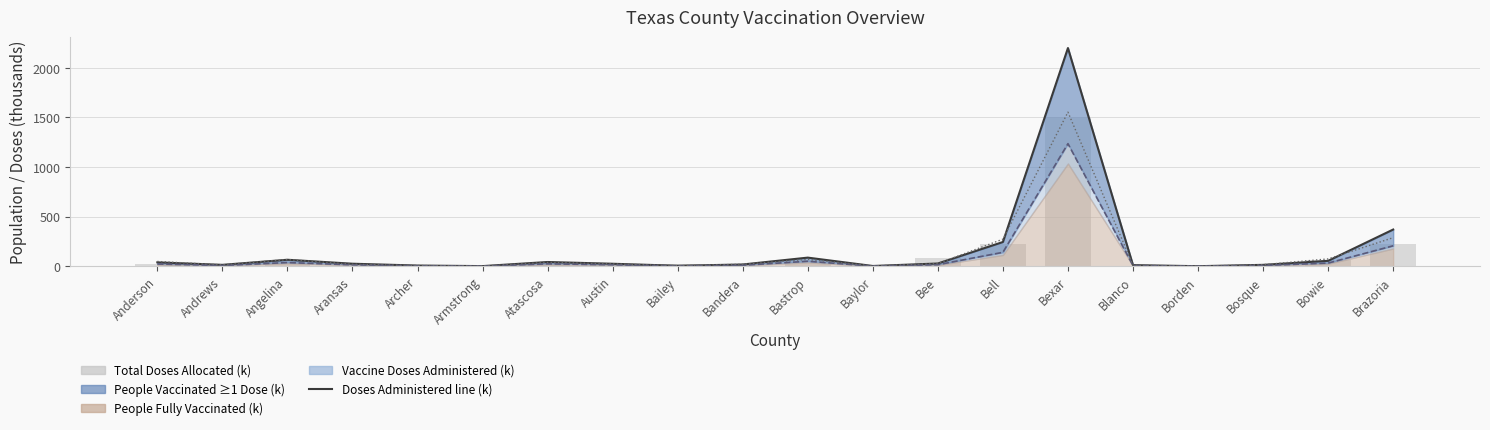

What is the label of the 13th bar from the right?

Austin